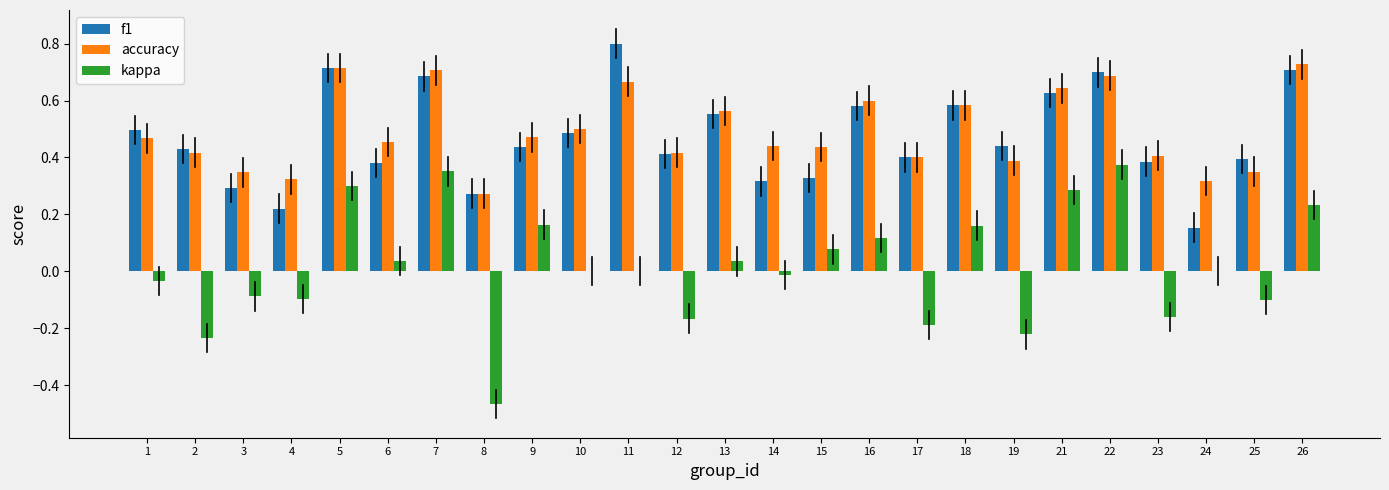

The f1 series shows 0.7 at 5. True or false?

True